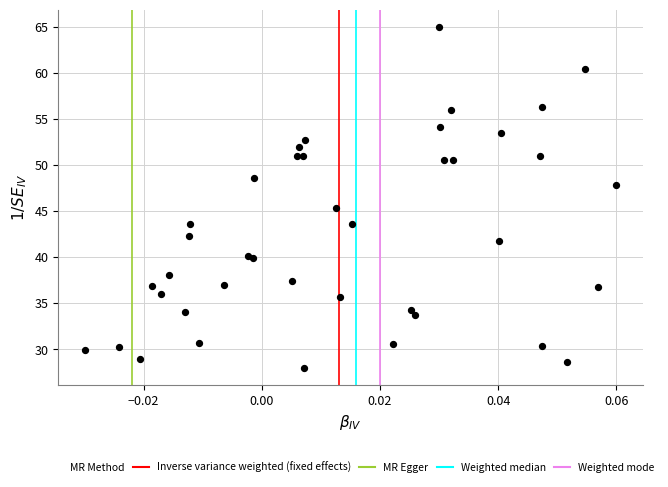

What Y value in the scatter plot is closest to 46?

45.3